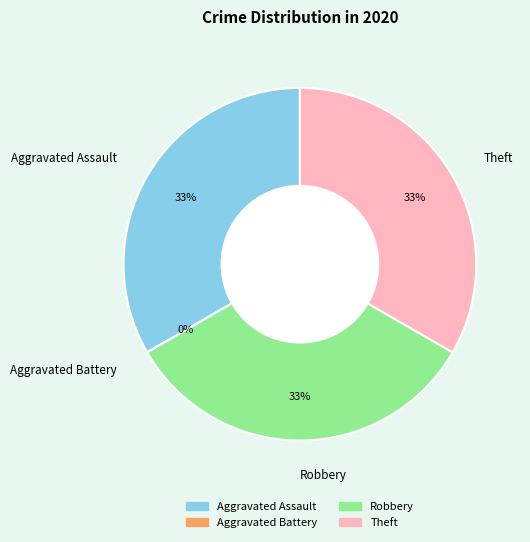

The Robbery slice represents 33% of the pie. True or false?

True